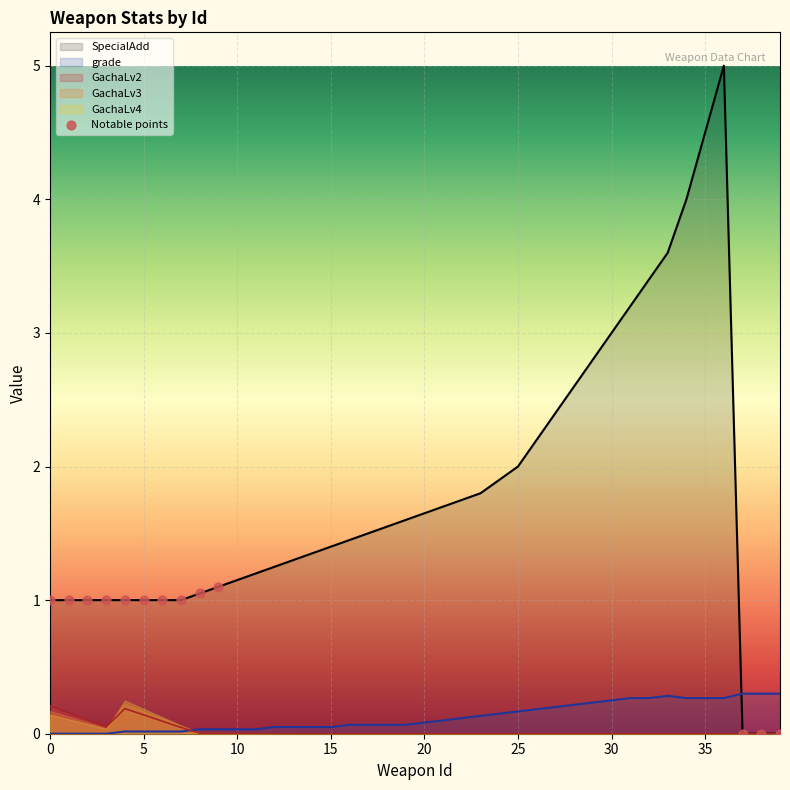

What is the maximum value for grade?

0.3